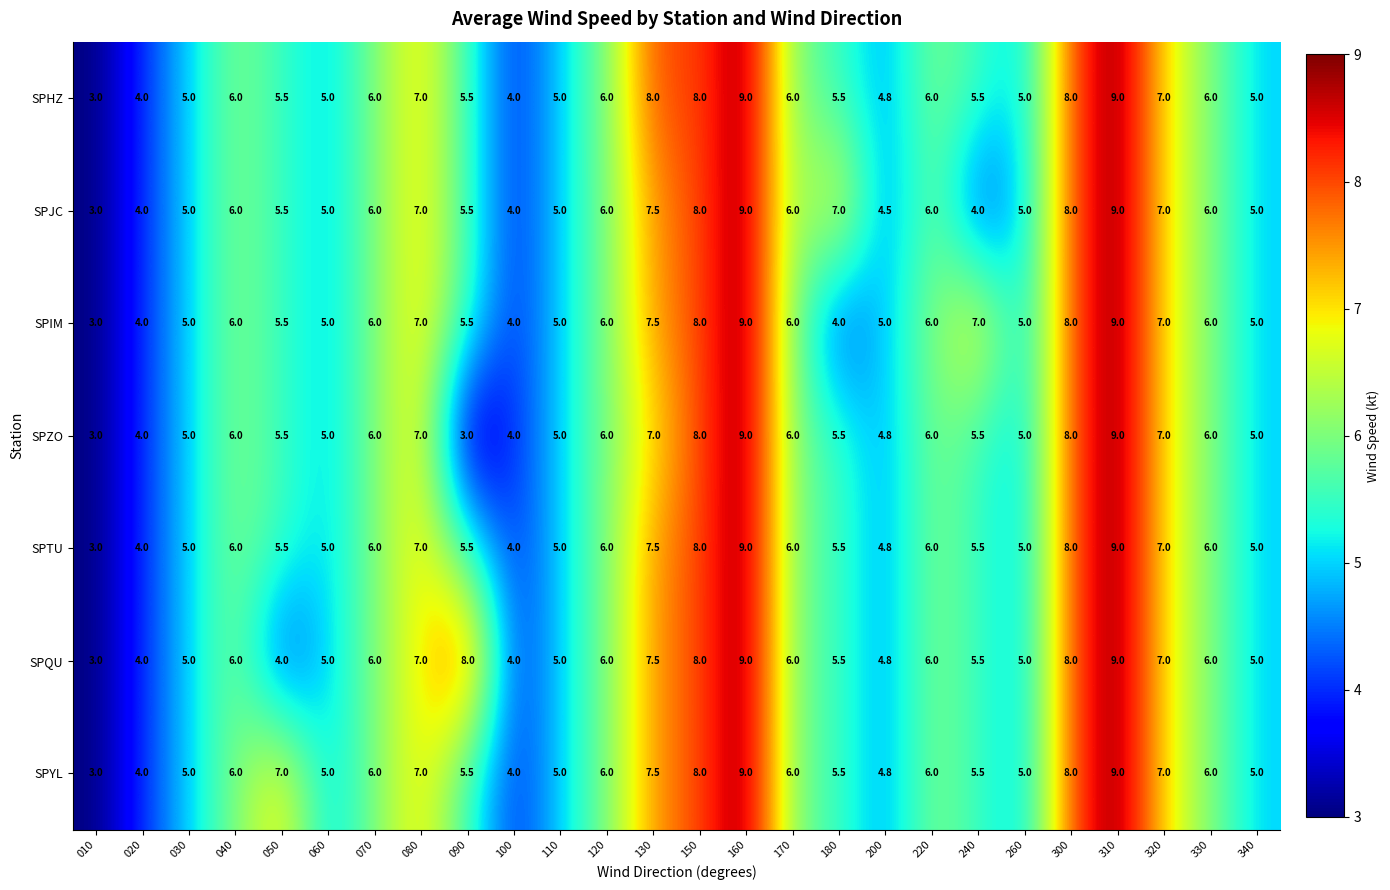

What is the difference between the second highest and minimum values in the SPQU series?

6.0